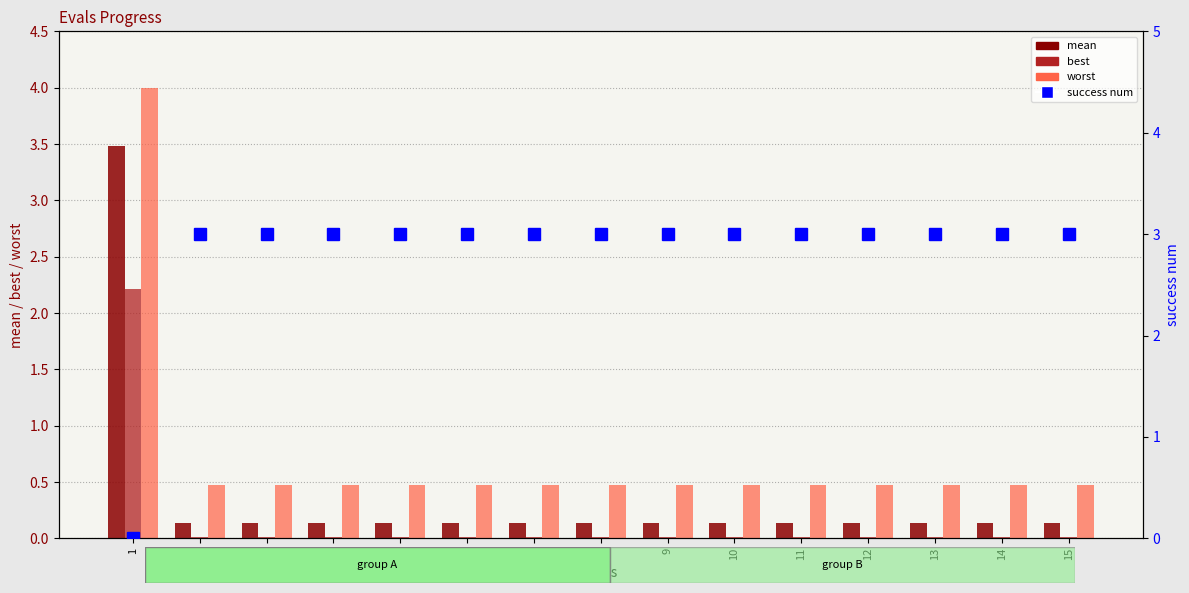

Which label corresponds to the smallest value in the chart?

1